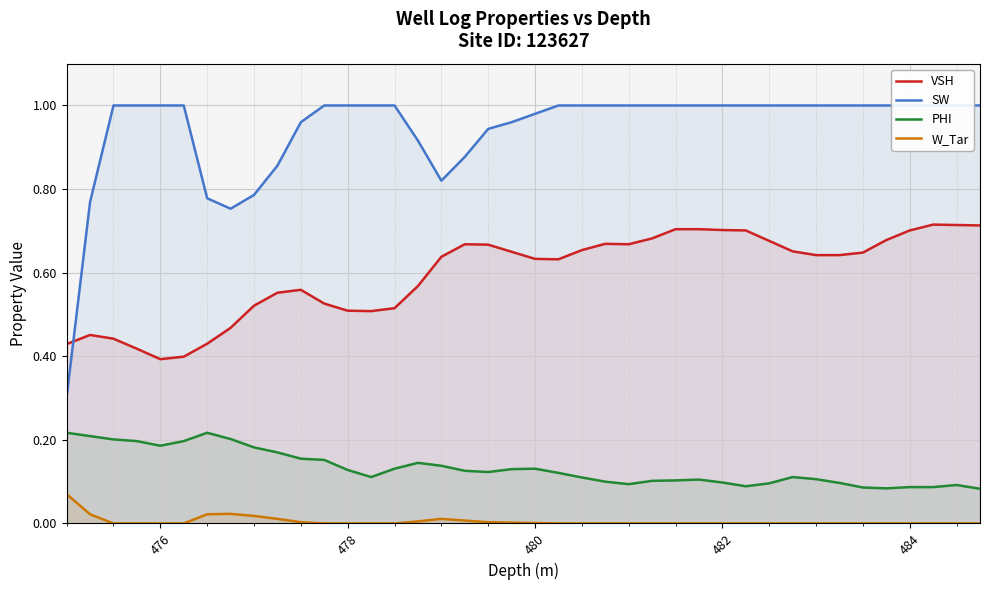

True or false: VSH and PHI intersect in this chart.

False